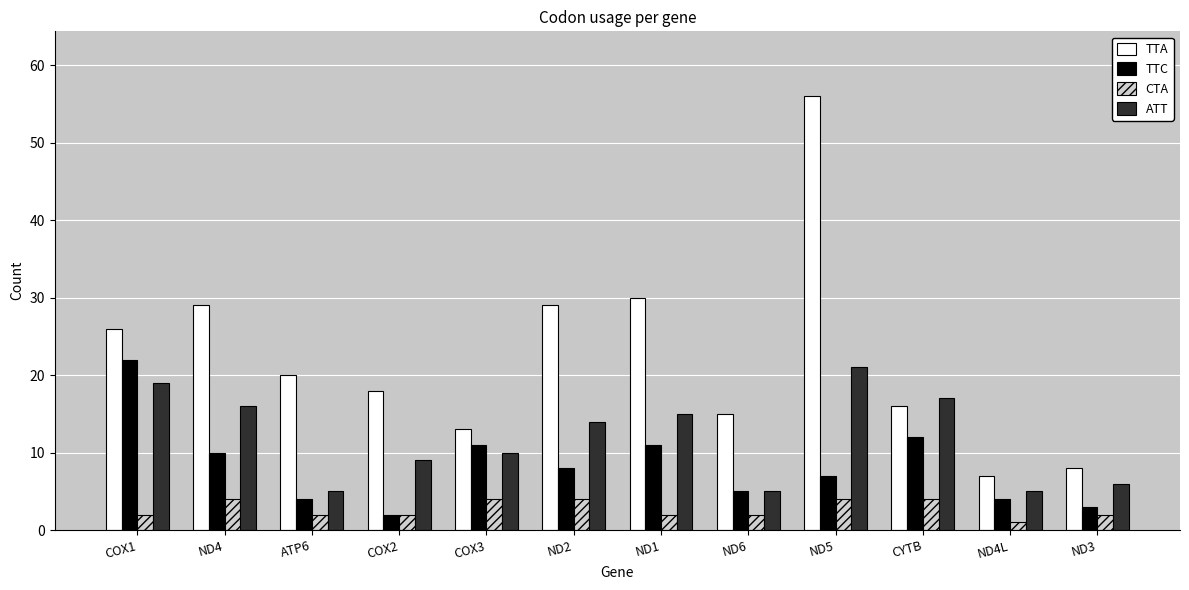

Reading right to left, list all the values displayed in this chart.

TTA: ND3=8	ND4L=7	CYTB=16	ND5=56	ND6=15	ND1=30	ND2=29	COX3=13	COX2=18	ATP6=20	ND4=29	COX1=26
TTC: ND3=3	ND4L=4	CYTB=12	ND5=7	ND6=5	ND1=11	ND2=8	COX3=11	COX2=2	ATP6=4	ND4=10	COX1=22
CTA: ND3=2	ND4L=1	CYTB=4	ND5=4	ND6=2	ND1=2	ND2=4	COX3=4	COX2=2	ATP6=2	ND4=4	COX1=2
ATT: ND3=6	ND4L=5	CYTB=17	ND5=21	ND6=5	ND1=15	ND2=14	COX3=10	COX2=9	ATP6=5	ND4=16	COX1=19